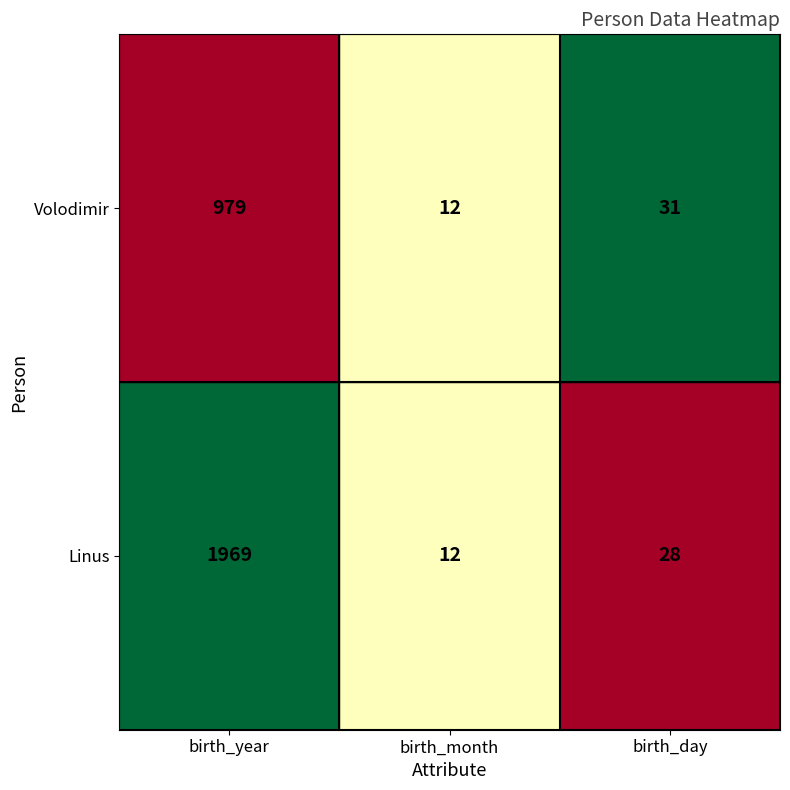

Which category has the lowest value in the Linus series?

birth_month